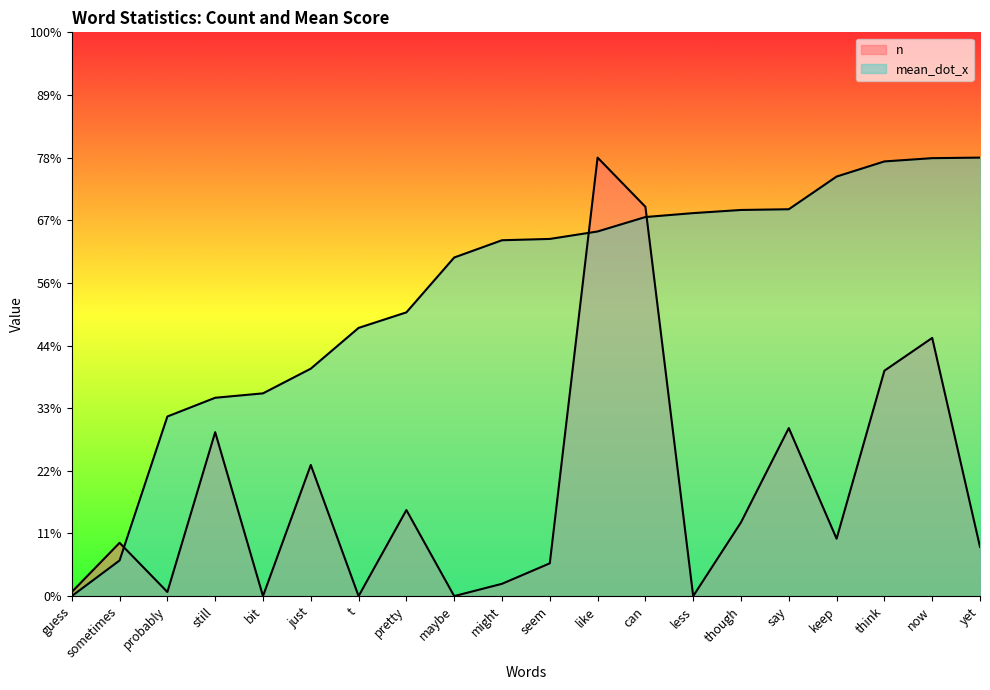

What is the minimum value for n?

-8.0